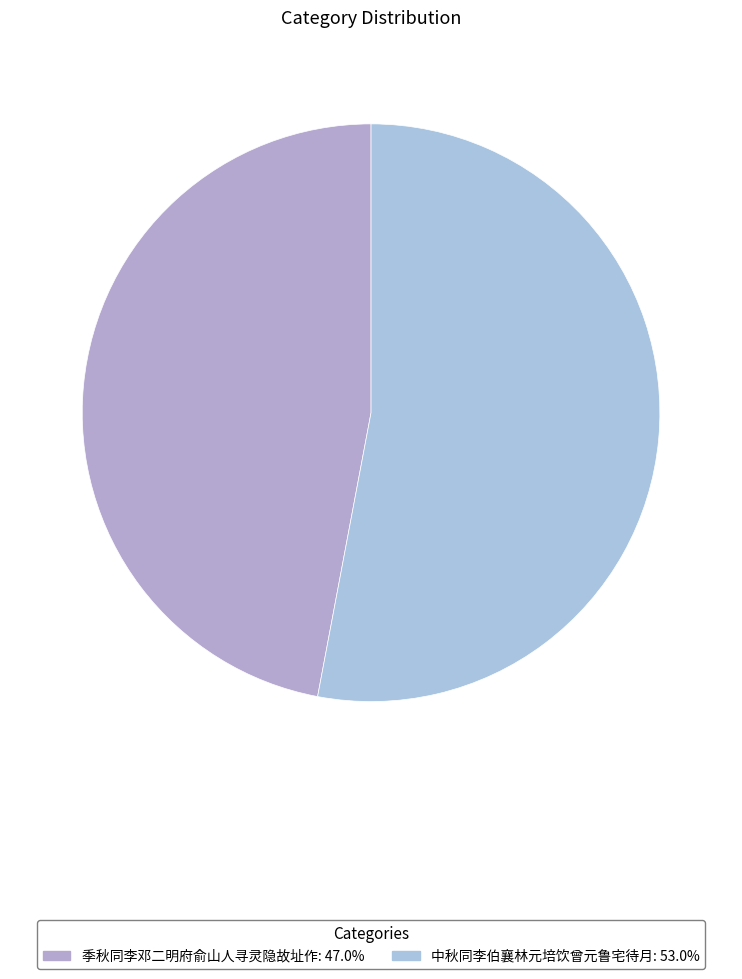

Which category accounts for the majority?

中秋同李伯襄林元培饮曾元鲁宅待月